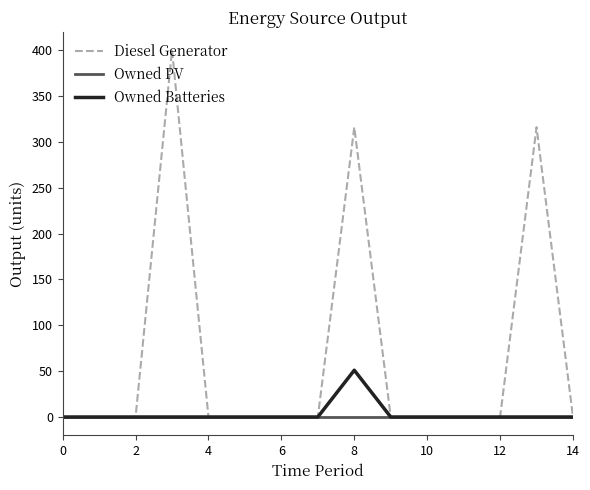

Which series has the largest total across all categories?

Diesel Generator